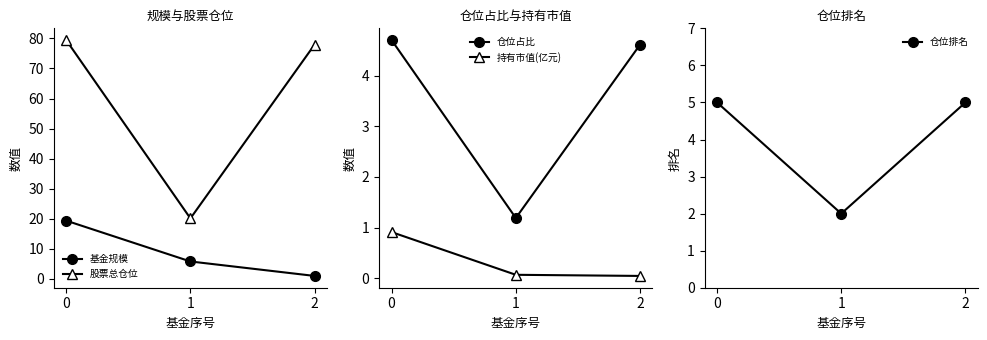

What is the total value across all series at 0?

109.4